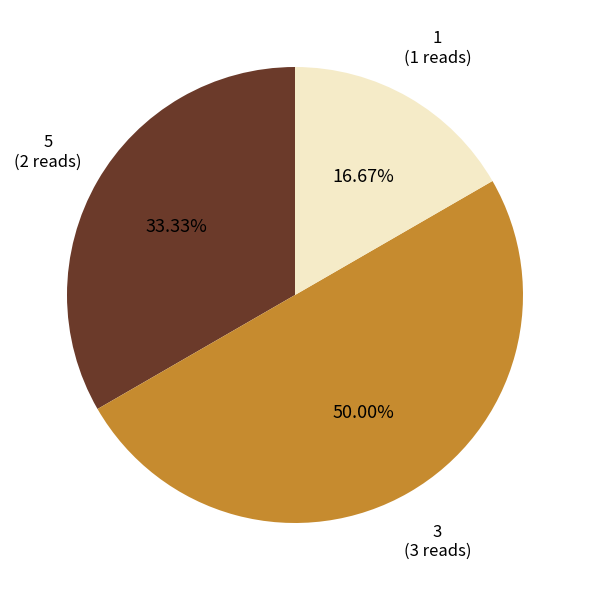

Count the number of slices in the pie.

3